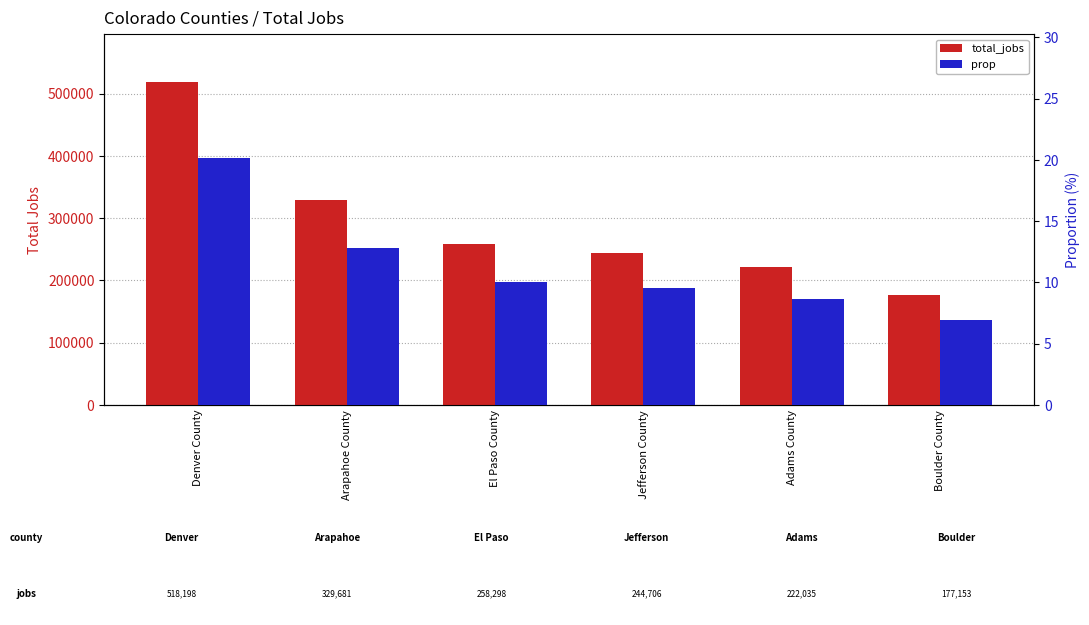

What is the sum of the total_jobs values at Boulder County and El Paso County?

435451.0